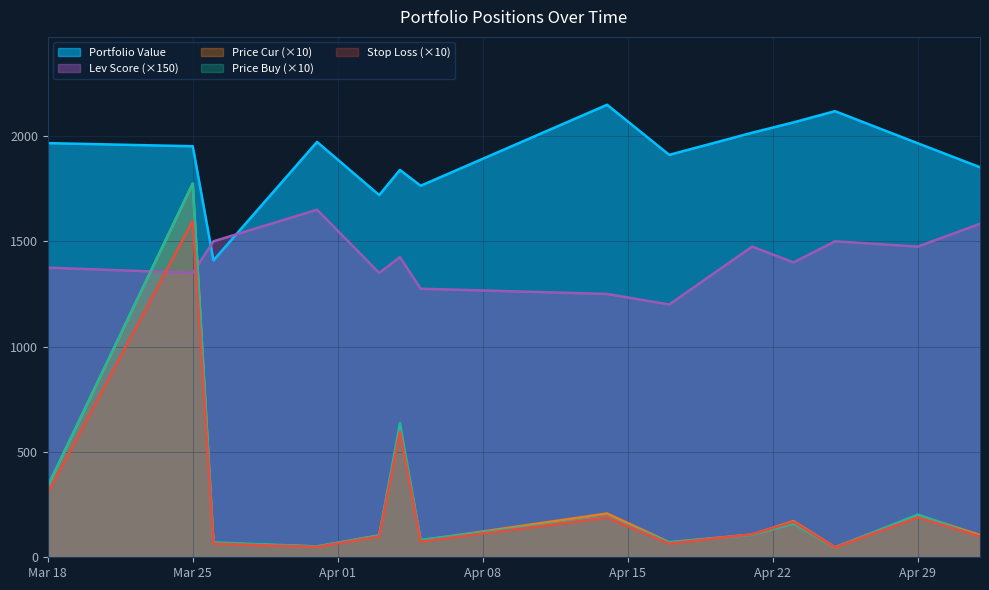

What is the greatest value displayed?

2148.2